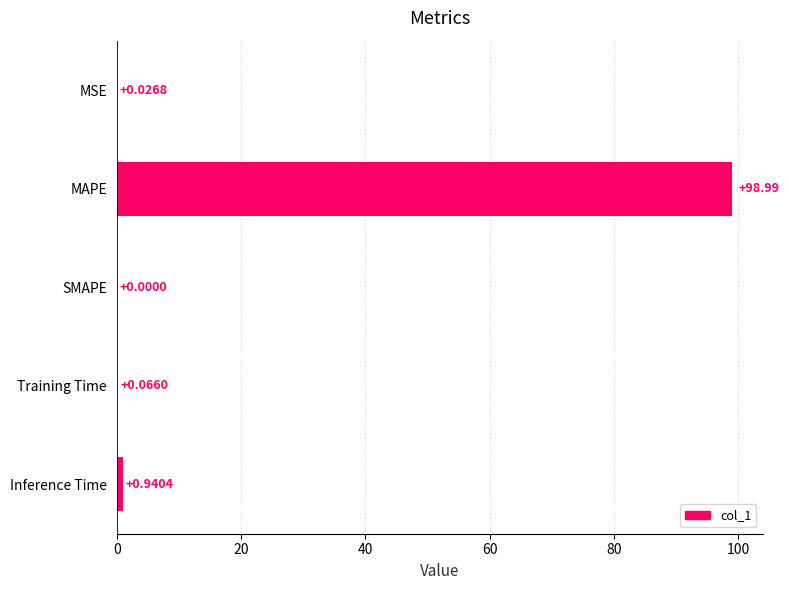

Count the number of categories in the chart.

5